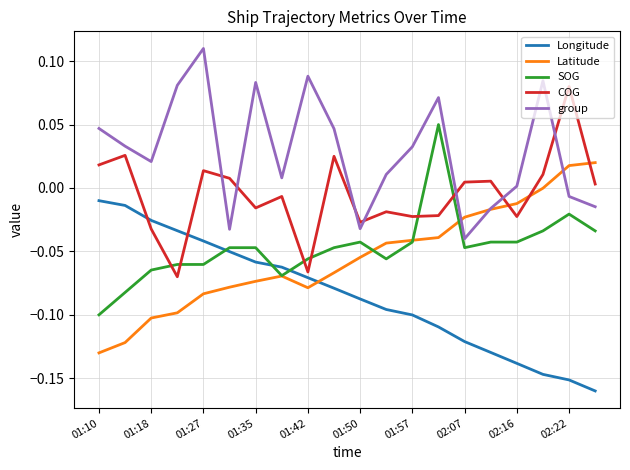

Rank the series by their maximum value, from highest to lowest.

group, COG, SOG, Latitude, Longitude